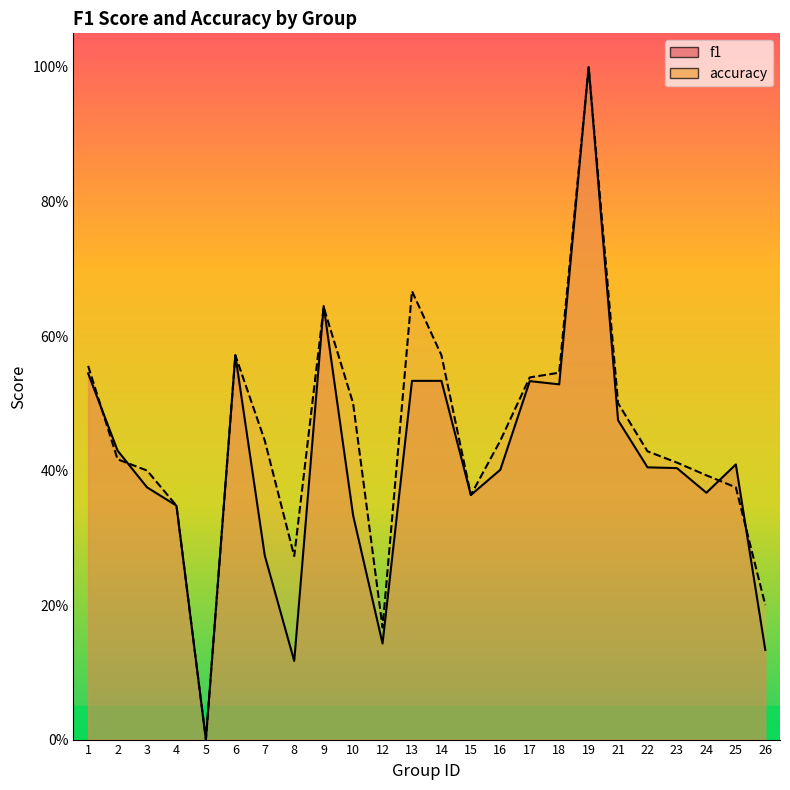

At which category does accuracy reach its first local peak?

6